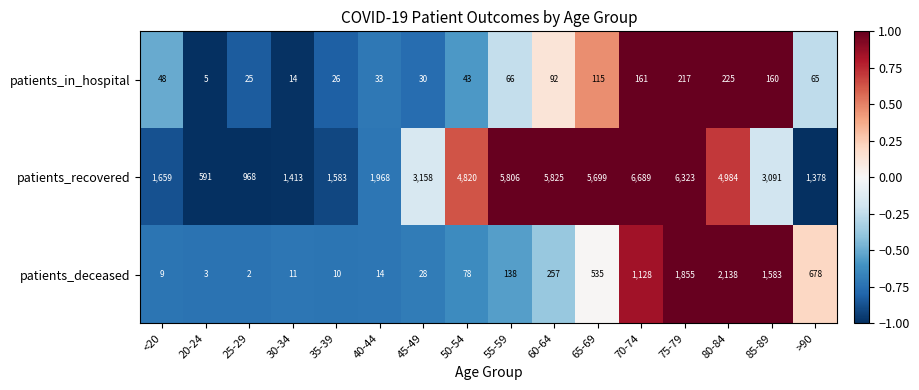

The patients_recovered series shows 849 at 20-24. True or false?

False